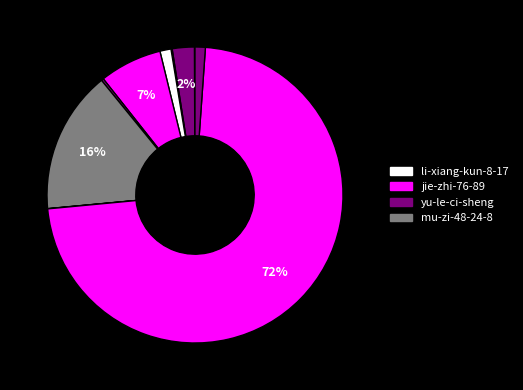

Count the number of slices in the pie.

11